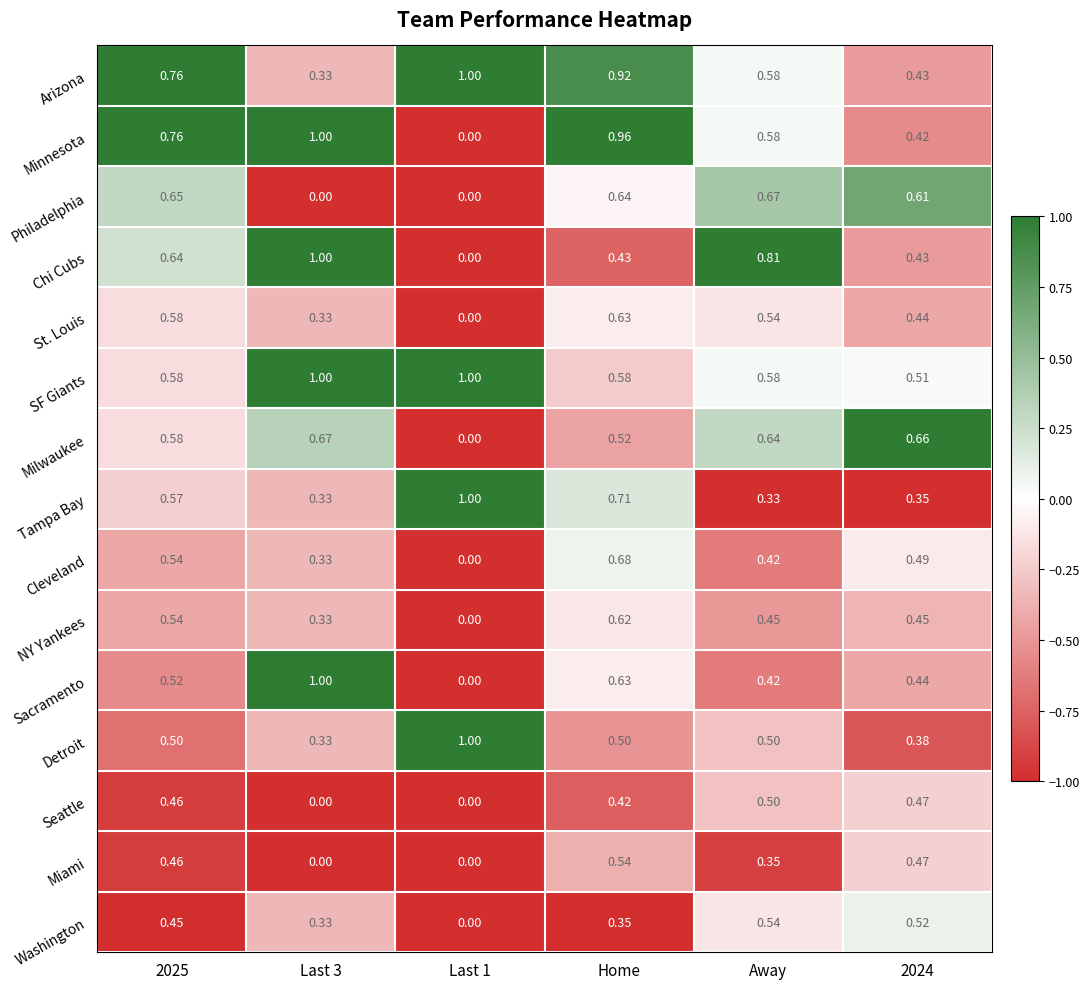

How many data points does each series have?

6